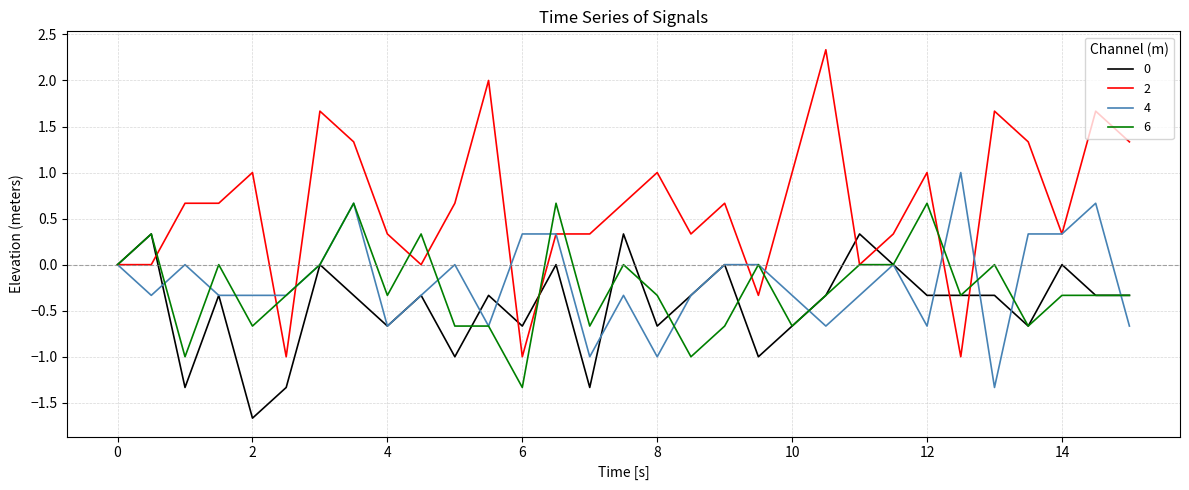

What is the difference between the maximum and second lowest values in the 0 series?

1.7